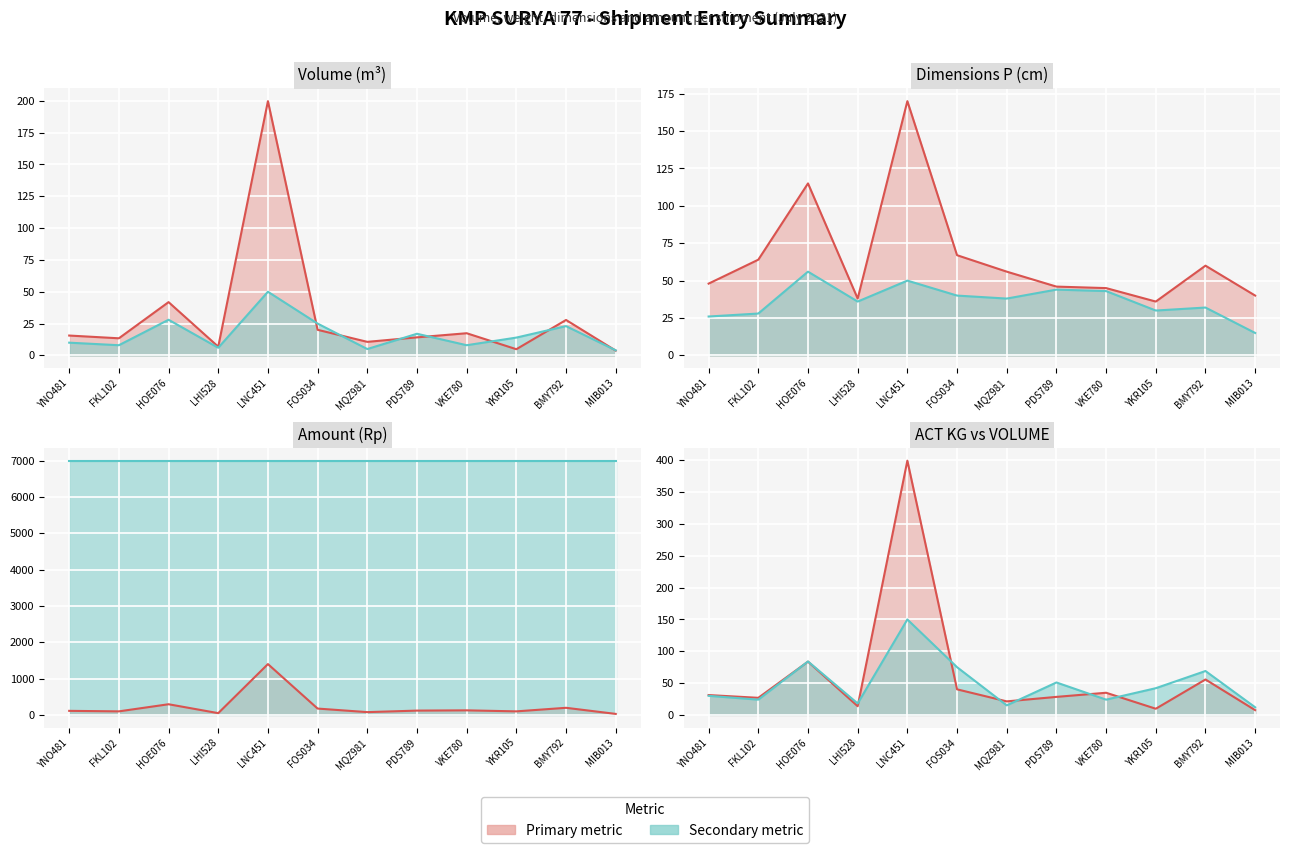

True or false: ACT KG line and AMOUNT (Rp) line intersect in this chart.

False